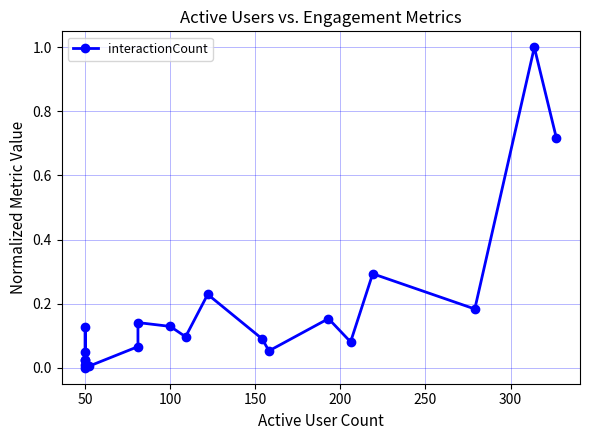

How many points are higher than both their immediate neighbors (excluding endpoints)?

8